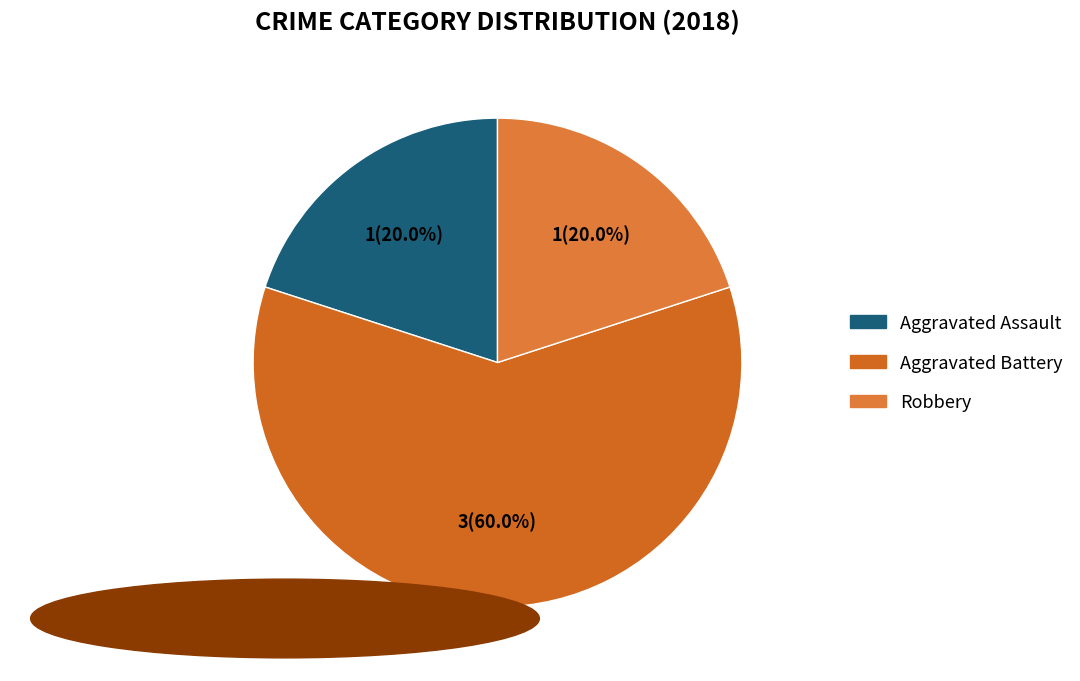

How many slices are in this pie chart?

3